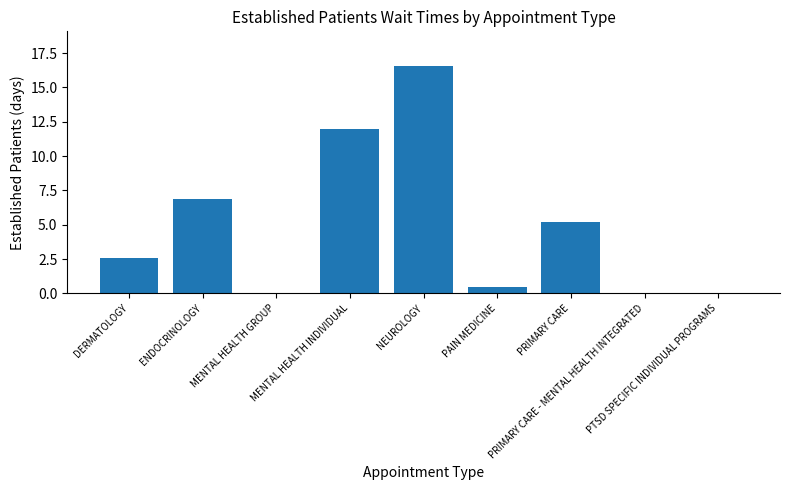

At which label is the value closest to 8?

ENDOCRINOLOGY